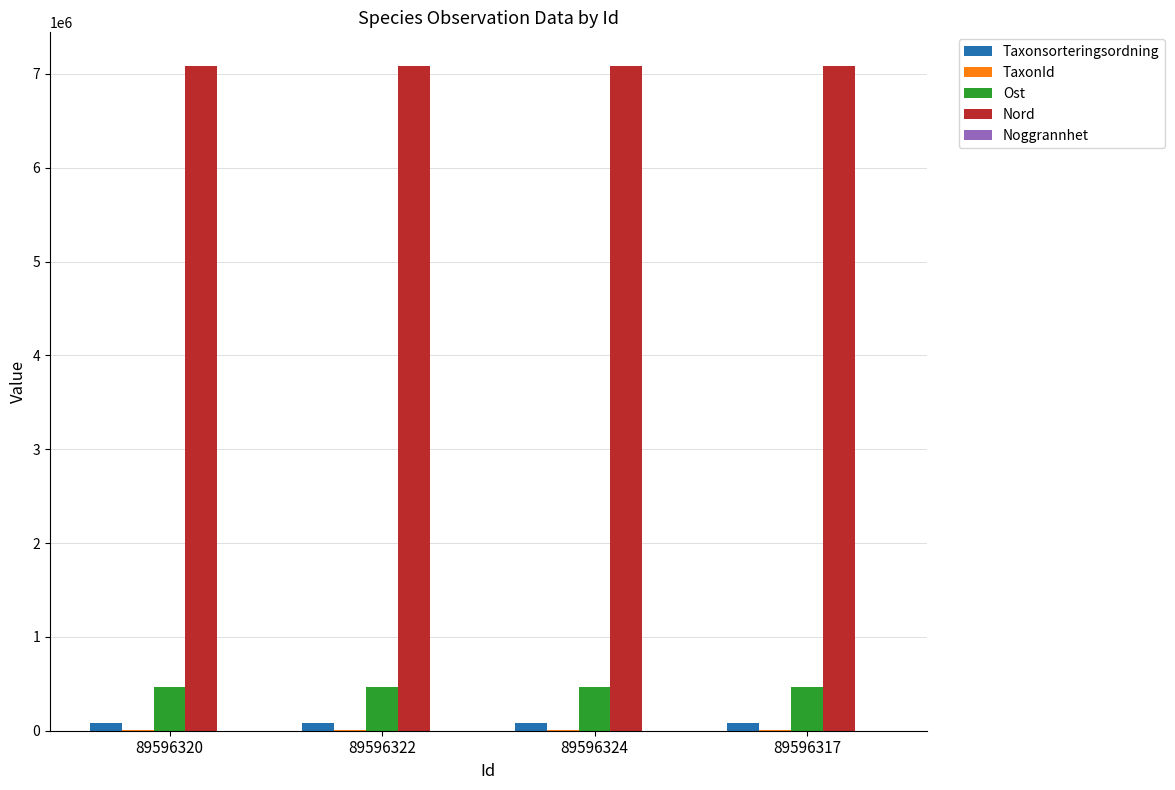

Which series has the largest total across all categories?

Nord